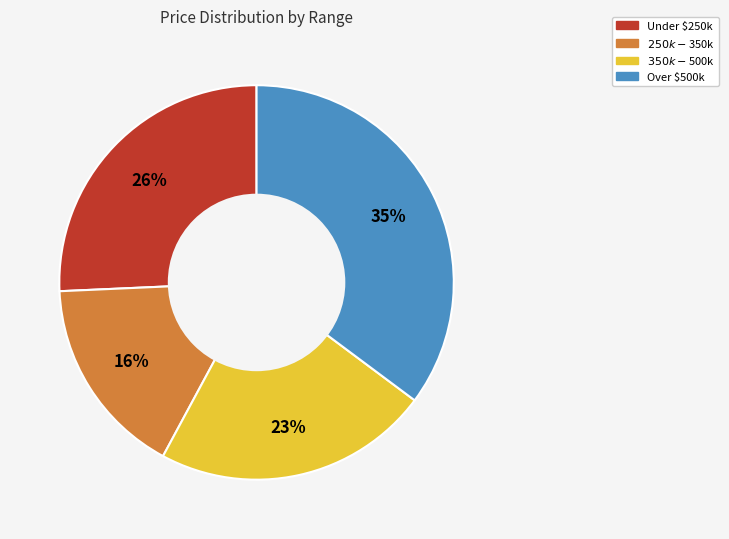

Is it true that Under $250k is 26% of the pie?

True